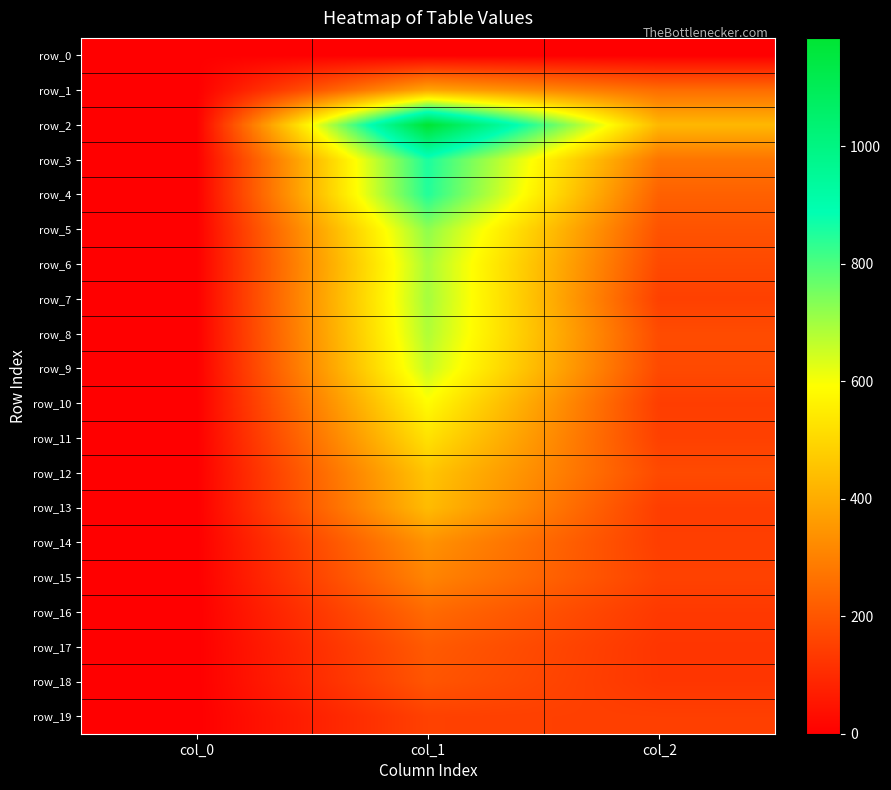

How many values in row_9 are above zero?

2